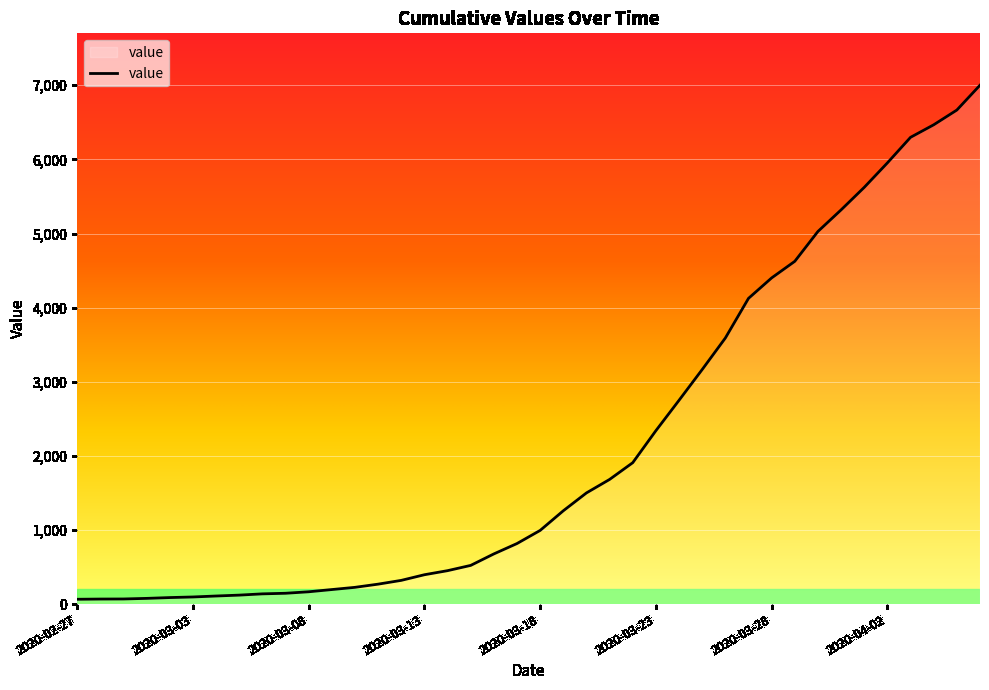

What is the difference between the maximum and minimum values?

6936